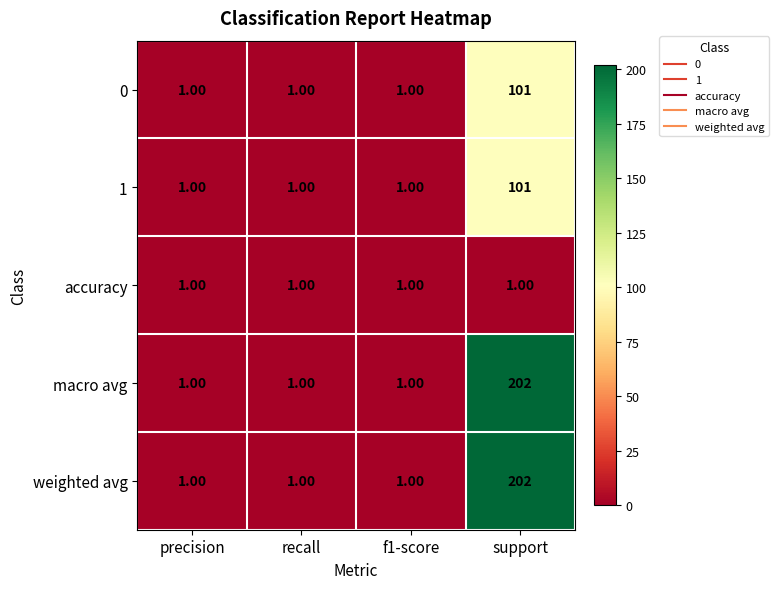

Which category has the highest value in the 1 series?

support